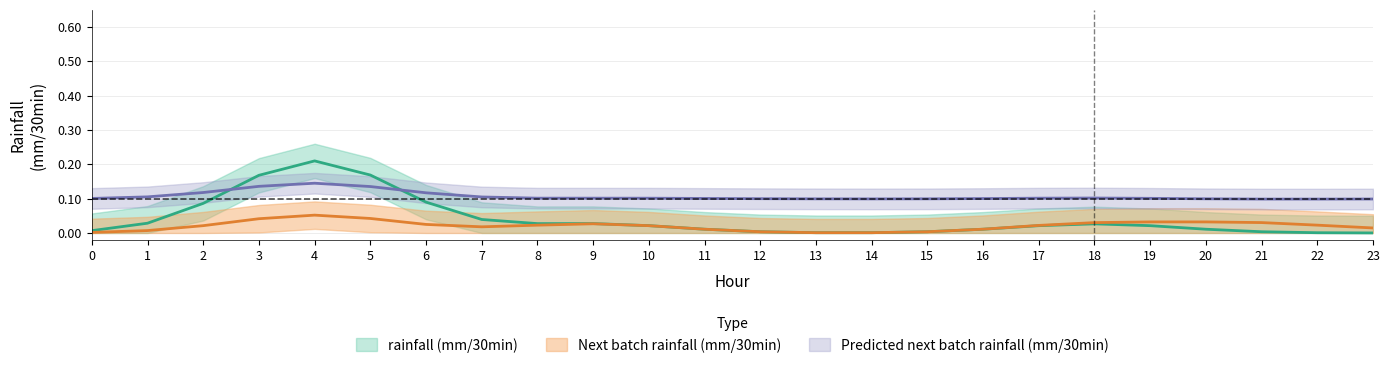

What is the value of the Predicted next batch rainfall (mm/30min) point at the 20th from the left?

0.1